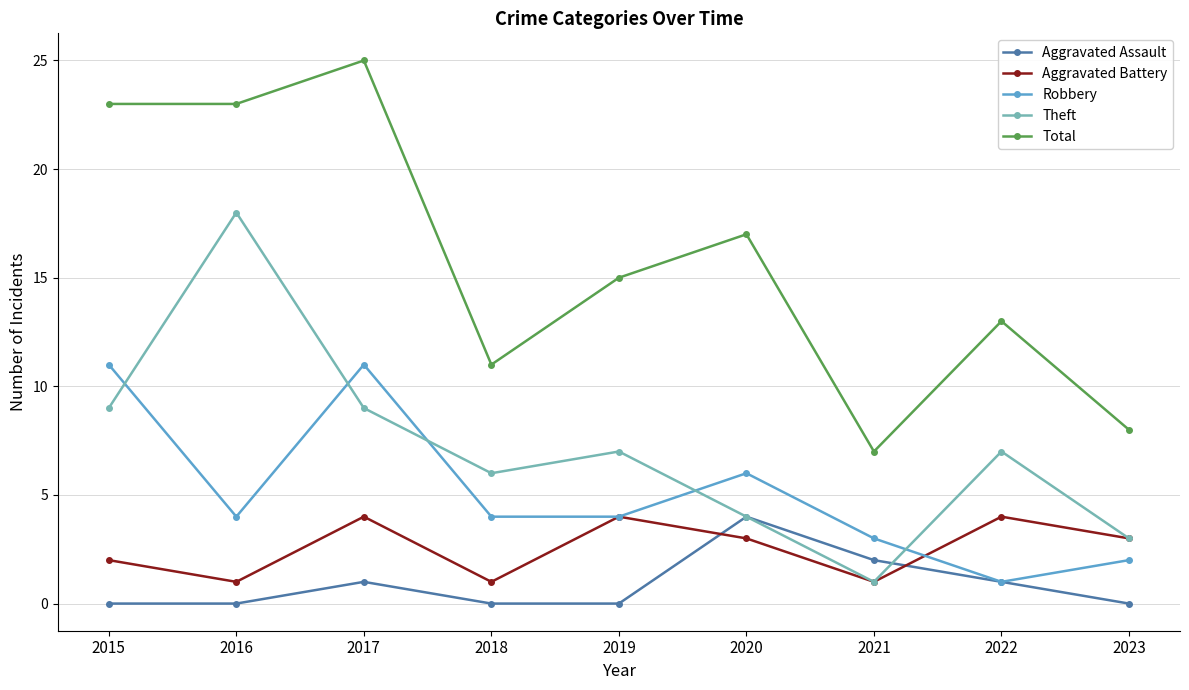

True or false: Total and Robbery intersect in this chart.

False